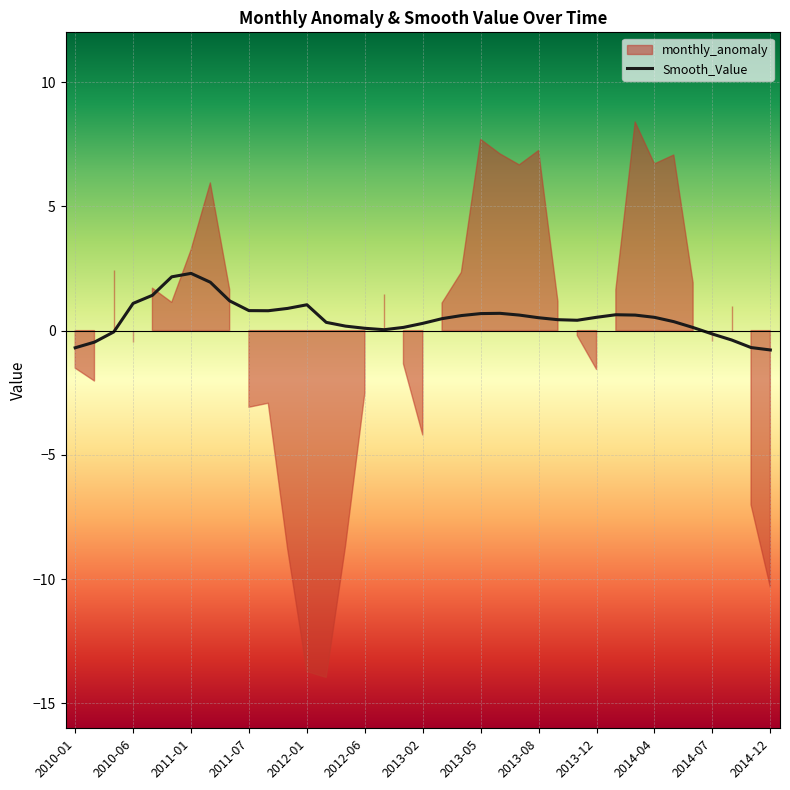

What is the maximum value for Smooth_Value?

2.3